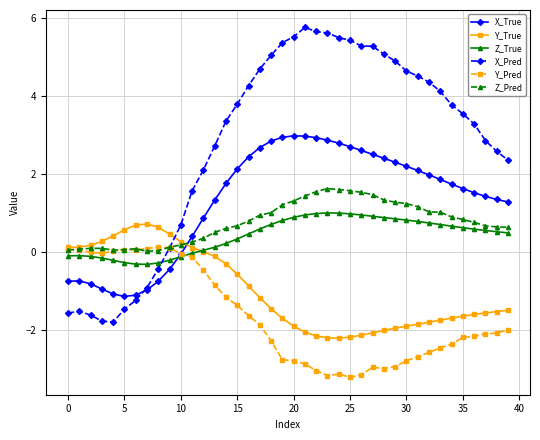

At how many categories does at least one series exceed 4?

18